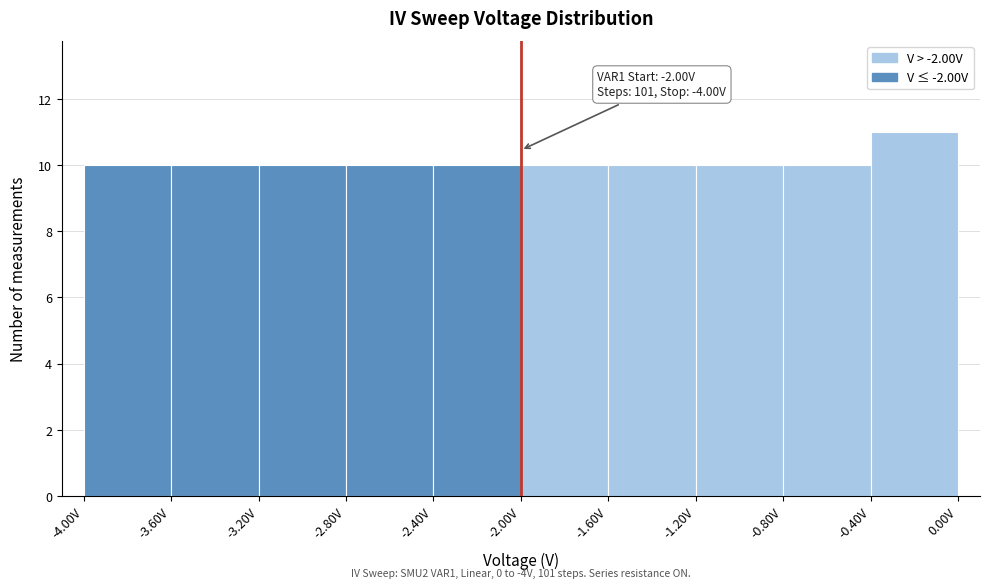

Over which range of the x-axis is the bar tallest?

-0.4 to 0.0